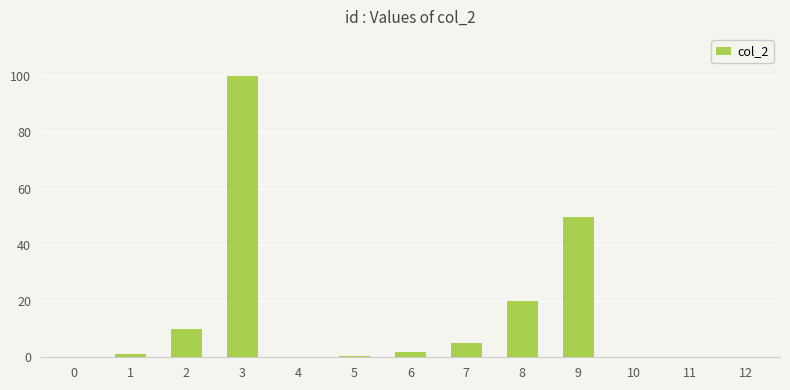

At which label is the value closest to 50?

9